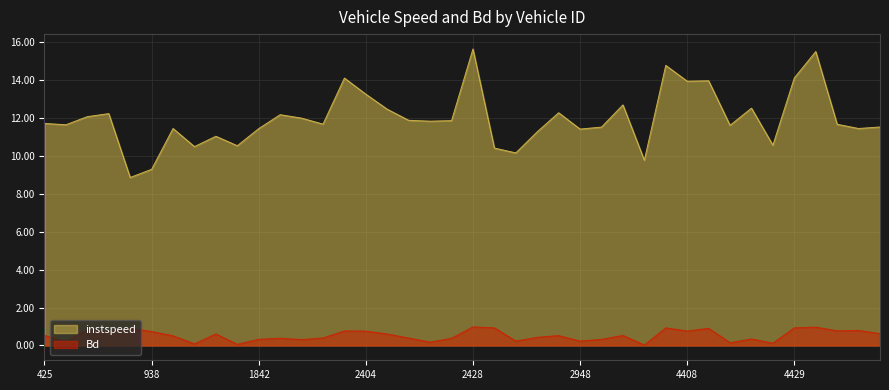

True or false: instspeed has a value of 12.5 at 2406.0.

True